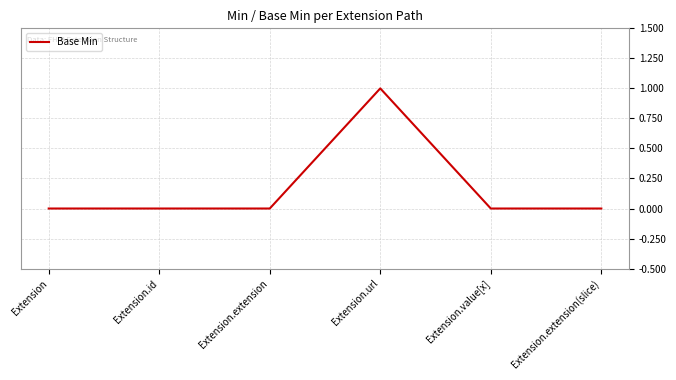

The value at Extension.extension(slice) is -1. True or false?

False